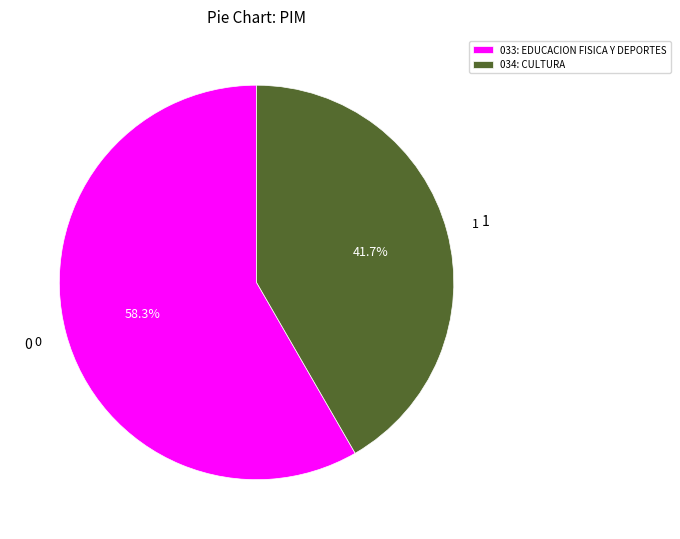

Rank the categories by value from lowest to highest.

034: CULTURA, 033: EDUCACION FISICA Y DEPORTES